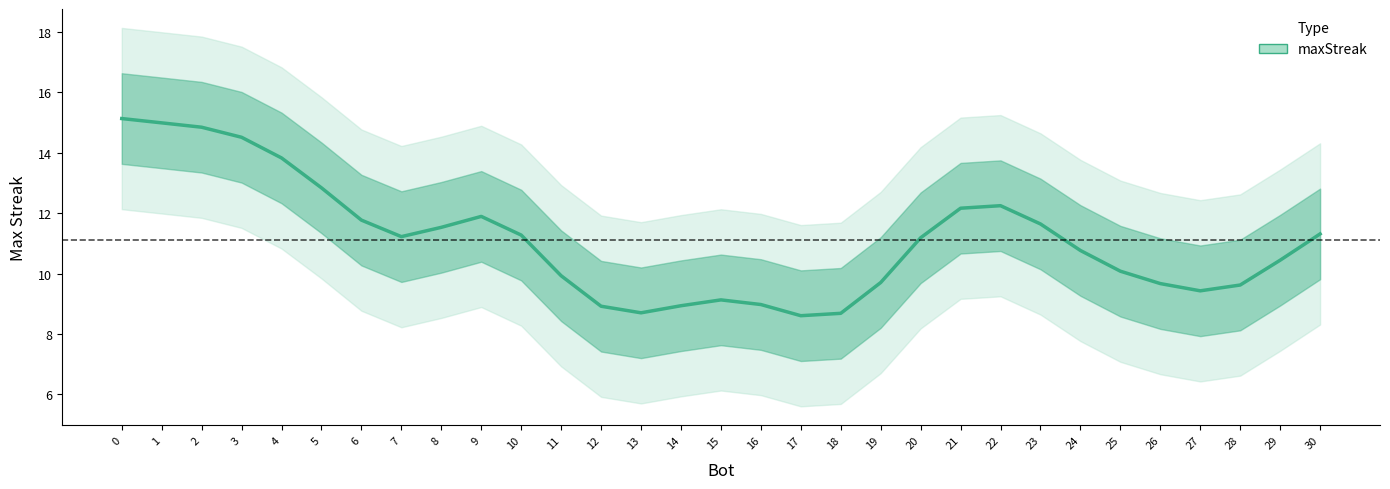

True or false: the data has more than 2 interior local peaks.

True